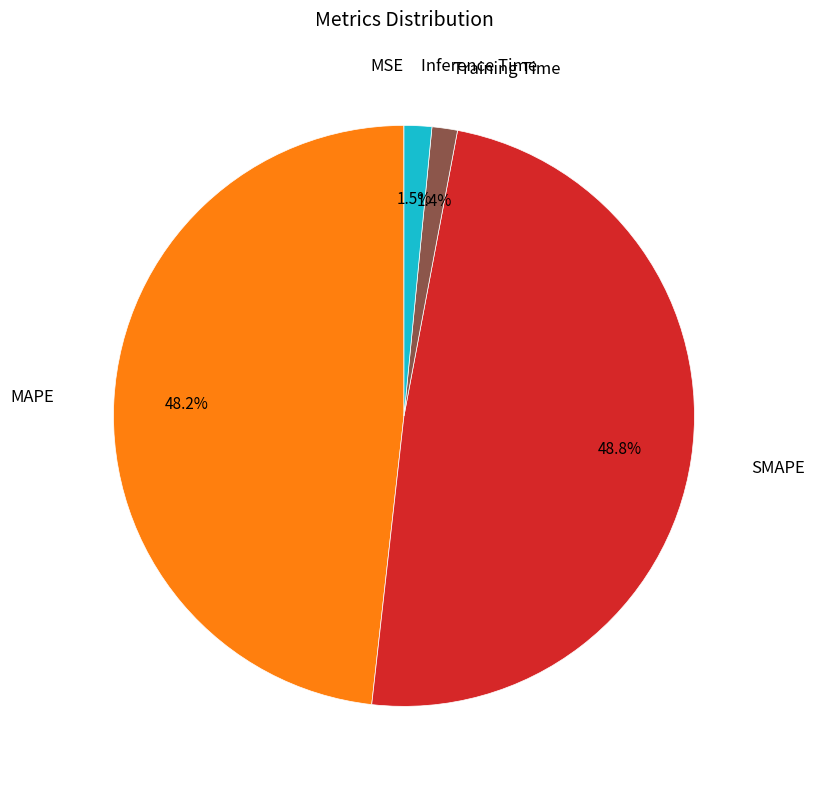

Is there any slice that represents more than half of the pie?

No